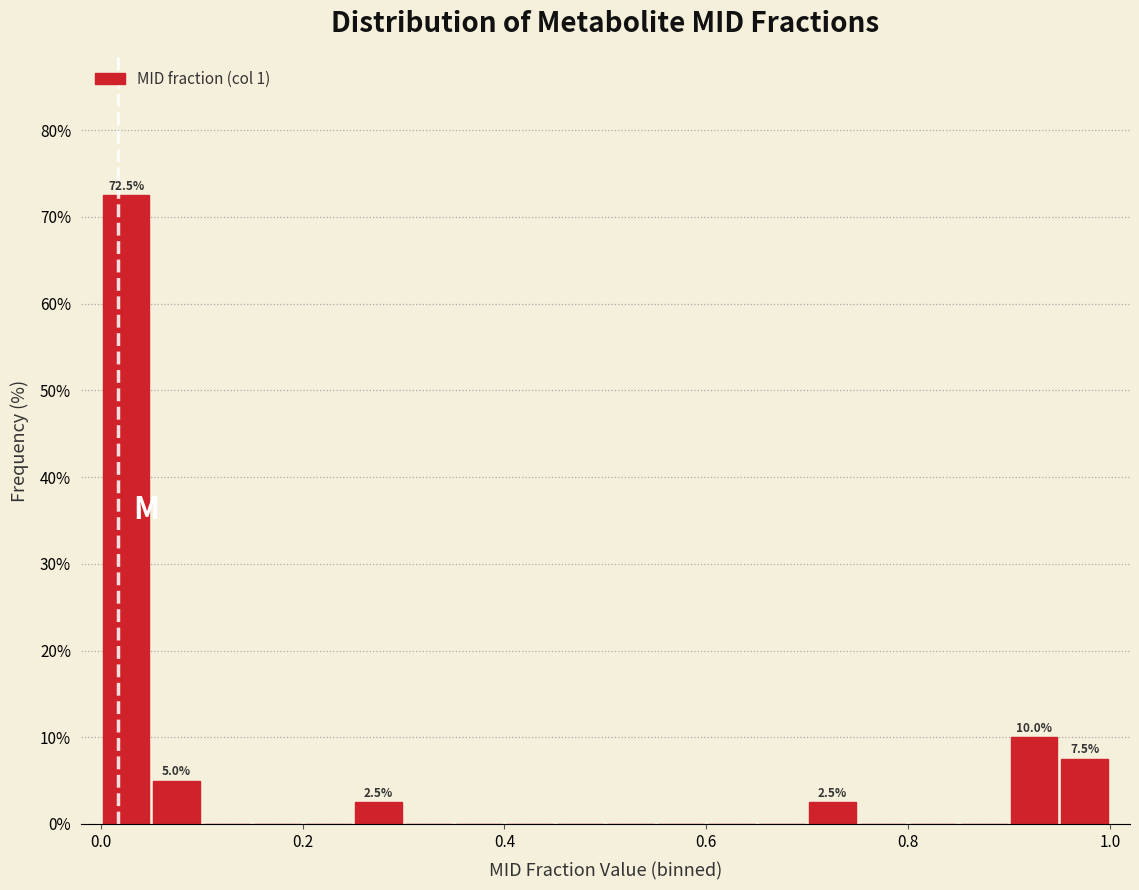

Read against the x-axis, roughly where is the centre of the tallest bar?

0.02